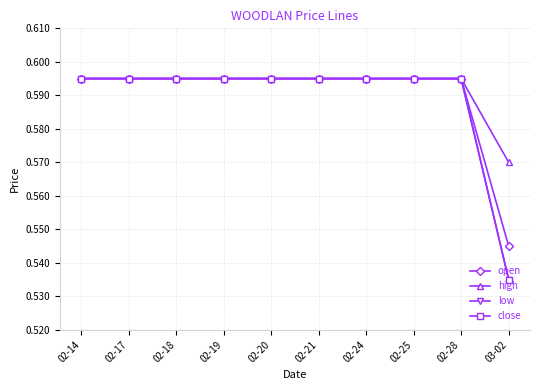

Which has a higher value, 02-17 or 02-25?

02-17